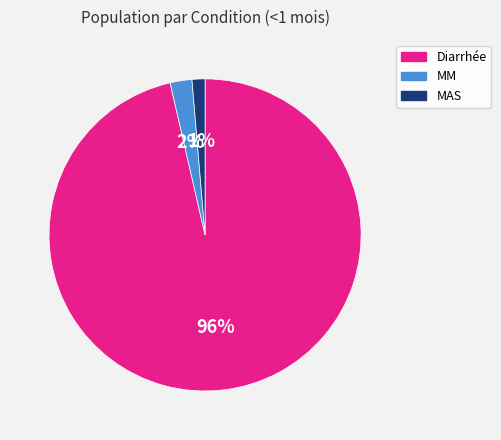

True or false: MAS accounts for 1% of the total.

True